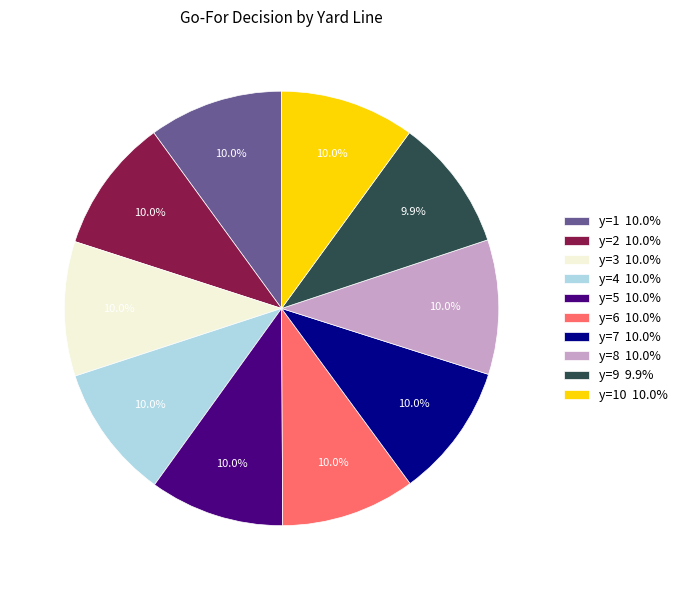

How much of the chart is everything except y=5 10.0%?

90.0%